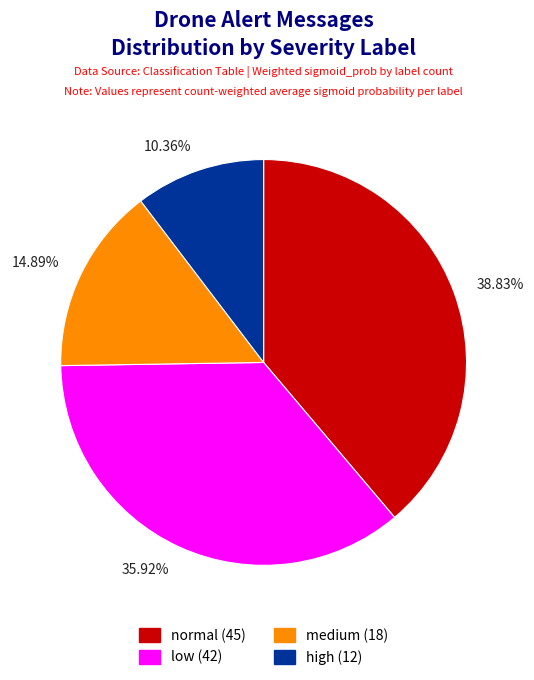

How many segments does this pie chart have?

4